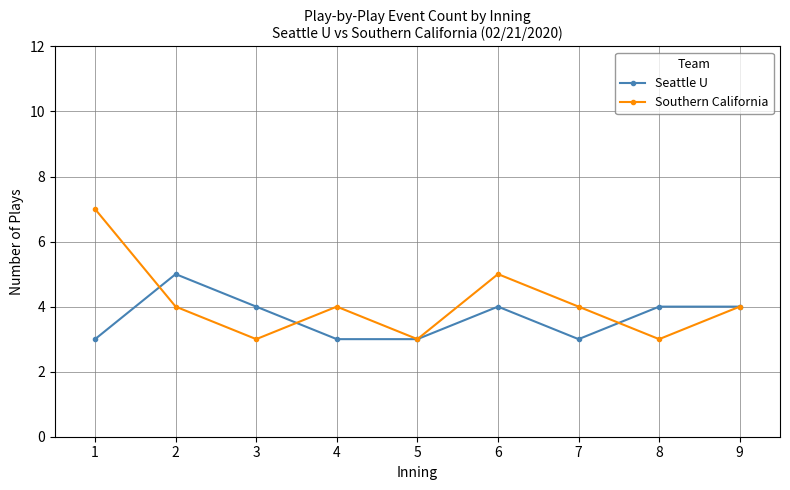

Count the number of categories in the chart.

9